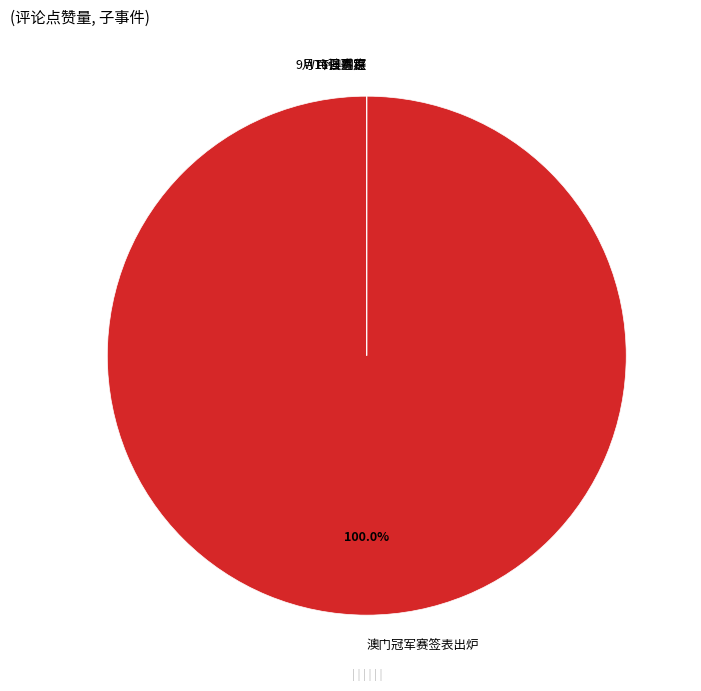

Which category accounts for the majority?

澳门冠军赛签表出炉